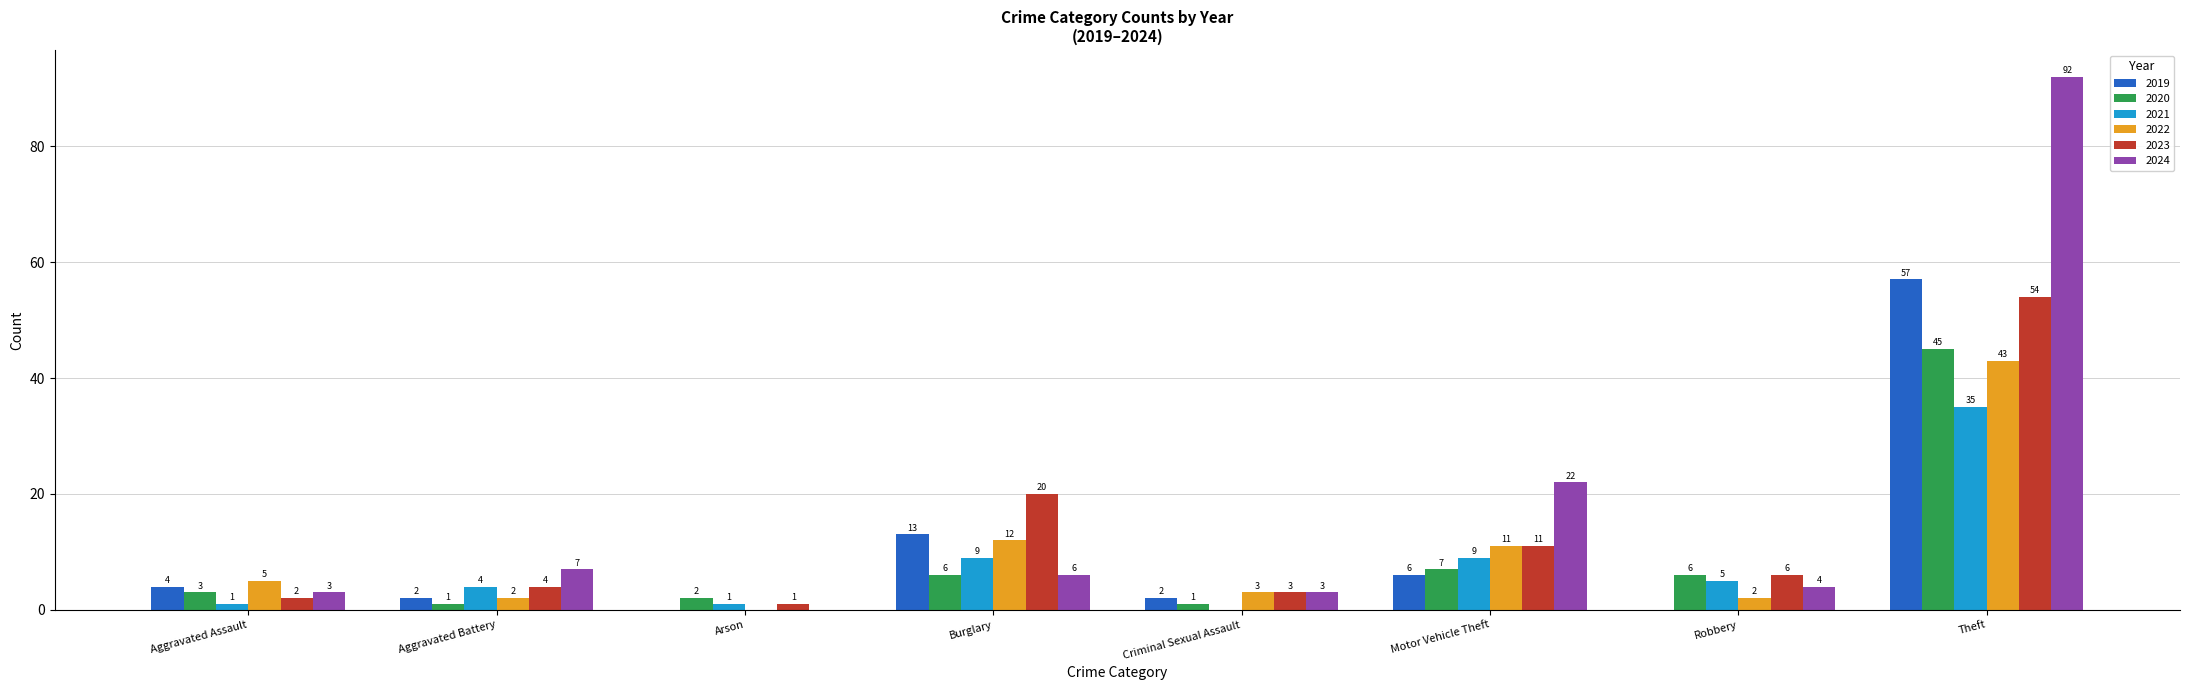

Is it true that 2023 equals 3 at Criminal Sexual Assault?

True